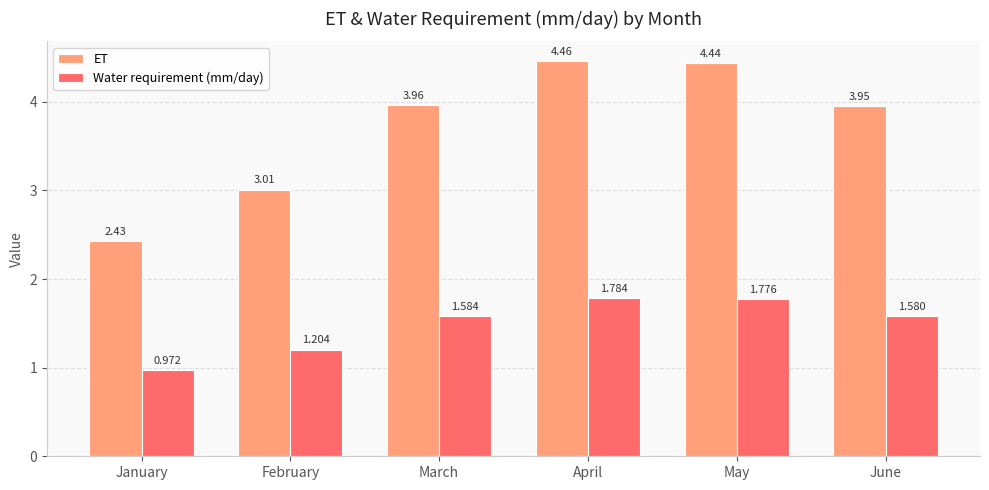

How many bars are there in each group?

2